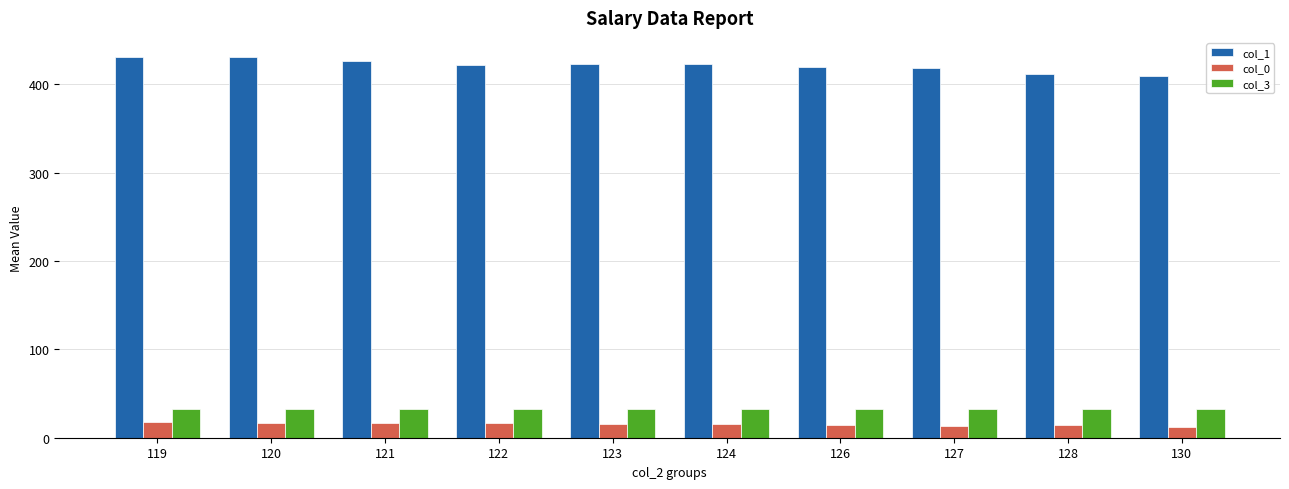

How many bars are there in total?

30